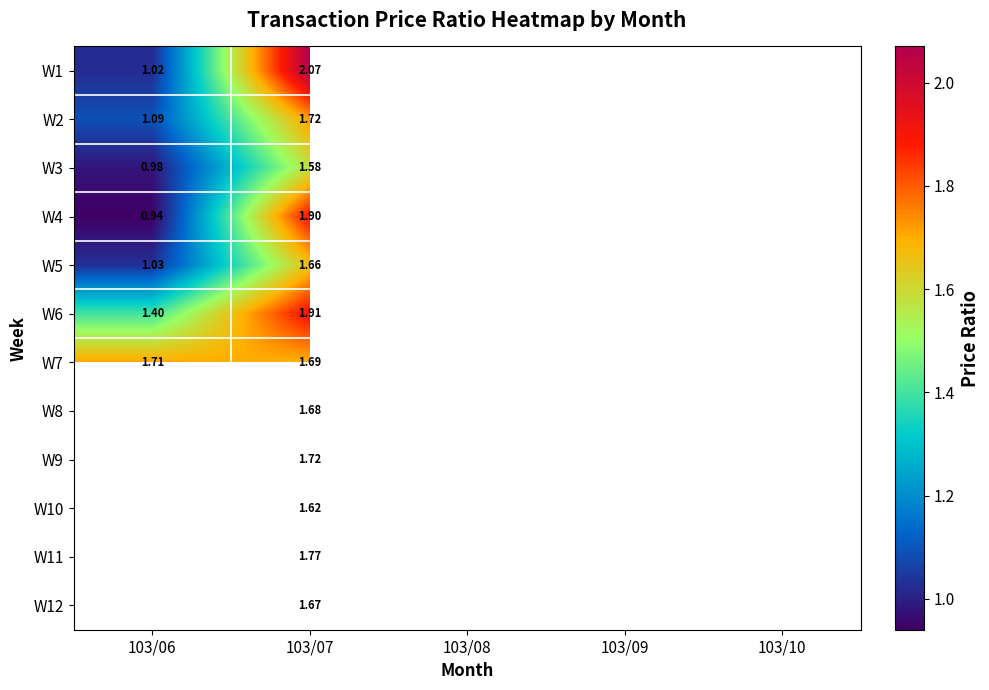

Is the value of W10 at 103/07 greater than the value of W2 at 103/07?

No